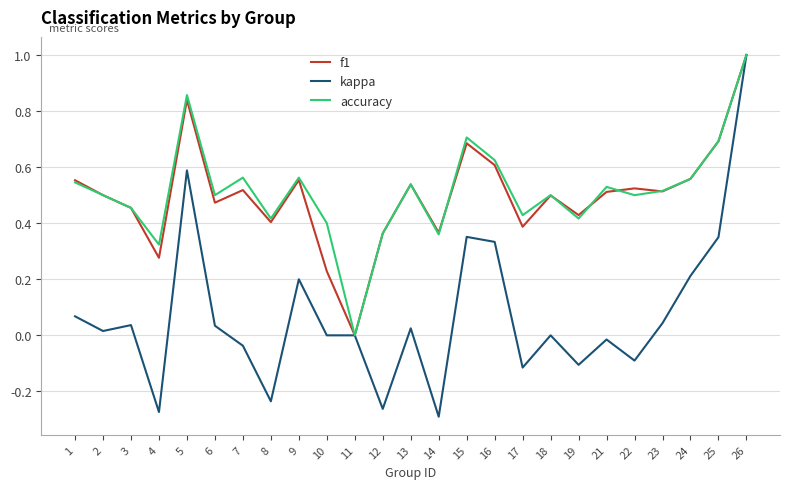

At which category is the sum across all series the highest?

26